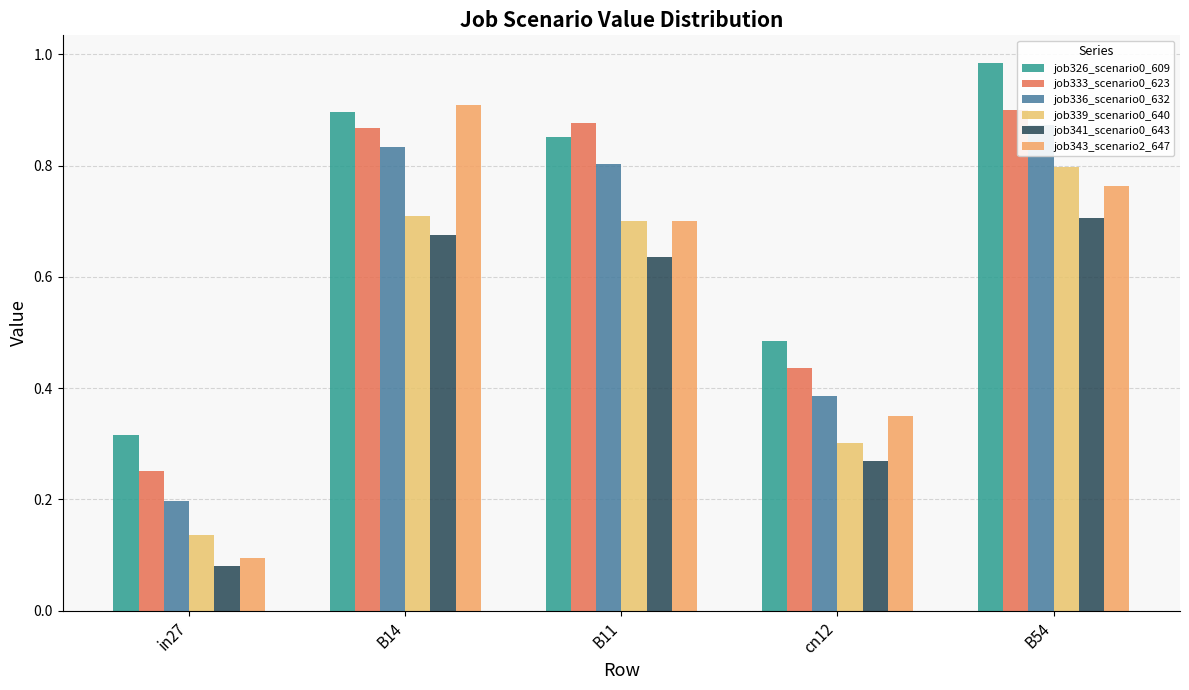

What is the total value across all series at B11?

4.6